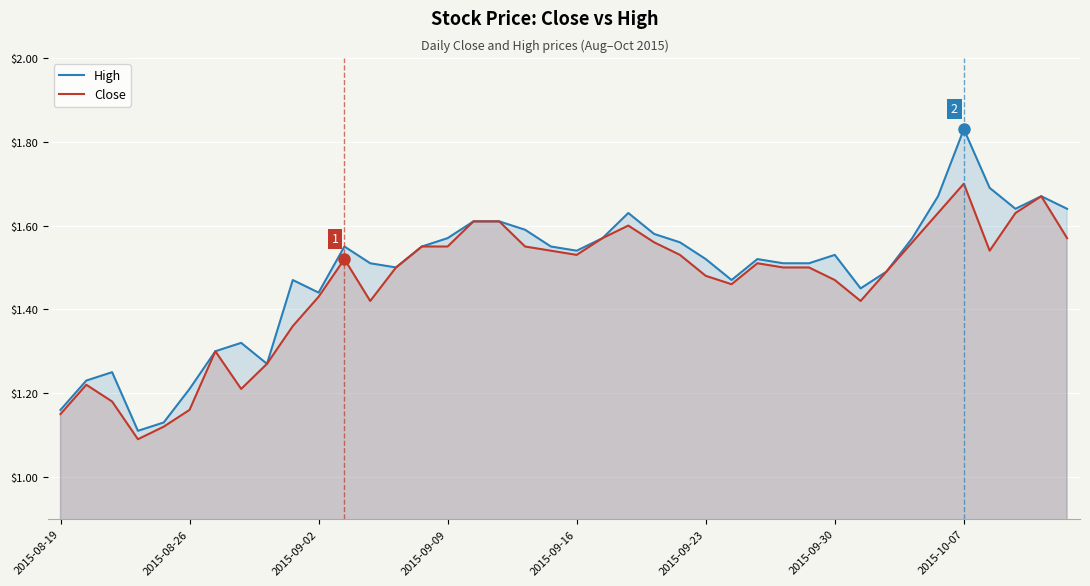

At which category is the sum across all series the highest?

2015-10-07